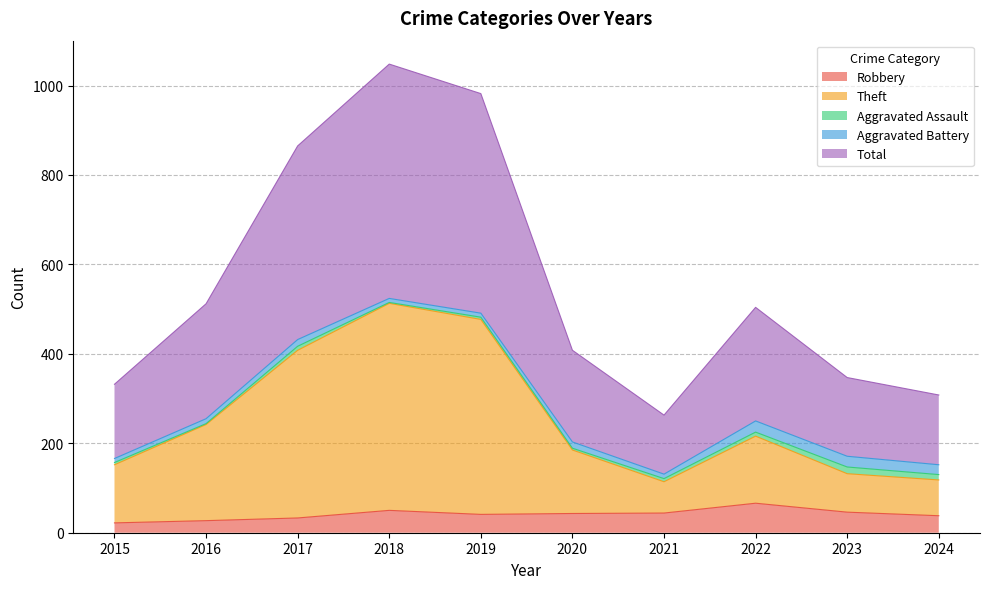

True or false: Total has more than 1 interior local peaks.

True